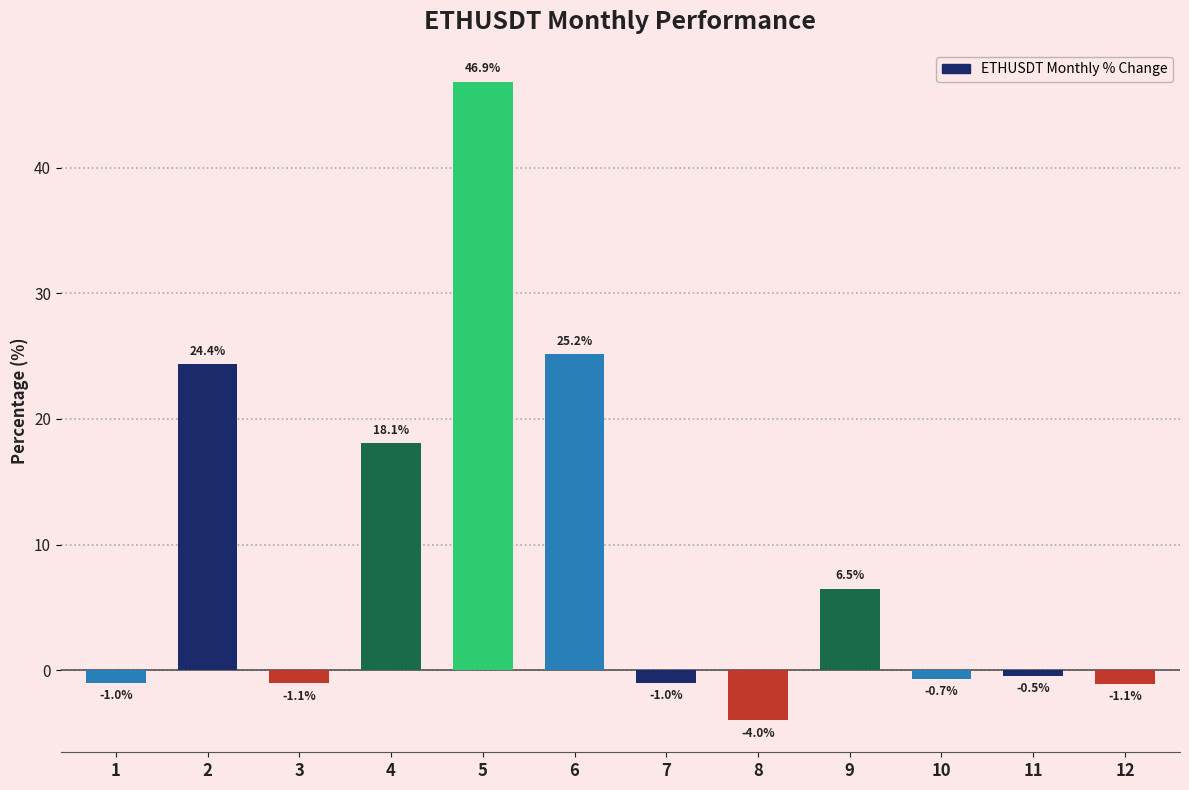

How many bars are there in total?

12